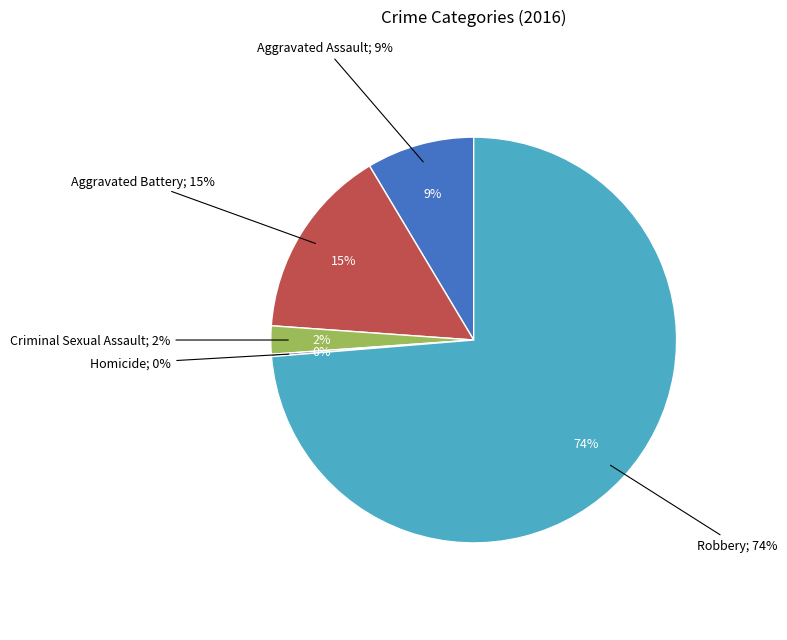

What percentage do Homicide and Aggravated Battery together represent?

15.5%